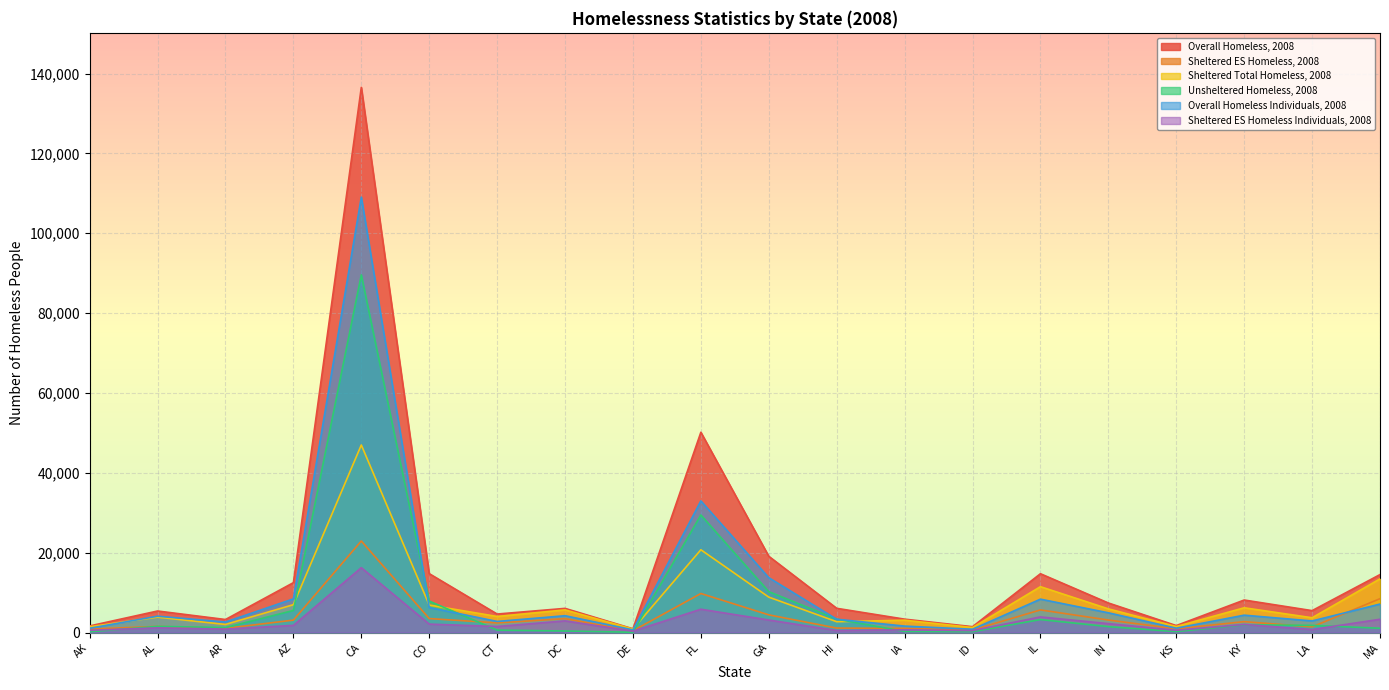

True or false: Sheltered ES Homeless, 2008 and Sheltered ES Homeless Individuals, 2008 intersect in this chart.

False